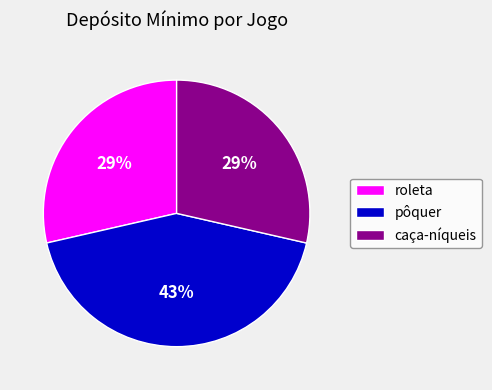

Which slice is the largest?

pôquer